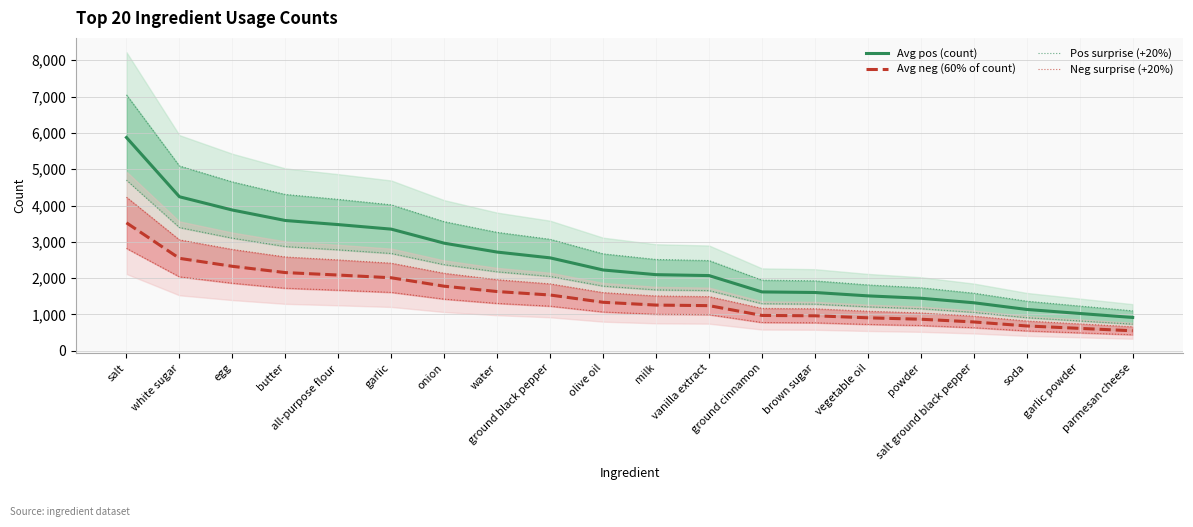

What is the difference between the second highest and second lowest values in the Avg neg (60% of count) series?

1929.0